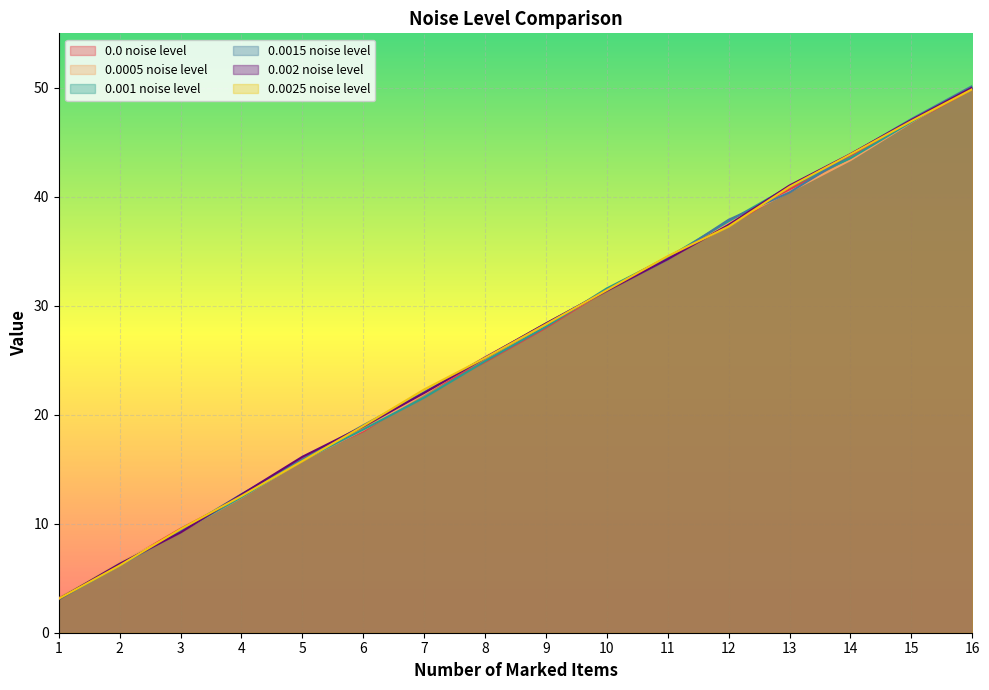

Reading left to right, what are all the values shown in this chart?

0.0 noise level: 1=3.2	2=6.3	3=9.5	4=12.5	5=16.0	6=18.5	7=22.0	8=24.9	9=28.0	10=31.5	11=34.5	12=37.4	13=40.7	14=43.8	15=46.8	16=49.9
0.0005 noise level: 1=3.1	2=6.5	3=9.3	4=12.4	5=15.8	6=18.6	7=21.9	8=25.3	9=28.3	10=31.4	11=34.3	12=37.6	13=40.5	14=43.4	15=46.8	16=50.1
0.001 noise level: 1=3.1	2=6.2	3=9.3	4=12.4	5=15.8	6=18.6	7=21.6	8=24.9	9=28.1	10=31.6	11=34.4	12=37.8	13=40.9	14=43.5	15=46.9	16=50.0
0.0015 noise level: 1=3.1	2=6.2	3=9.3	4=12.7	5=15.9	6=19.0	7=22.1	8=25.2	9=28.4	10=31.4	11=34.3	12=37.9	13=40.4	14=43.9	15=47.1	16=50.2
0.002 noise level: 1=3.1	2=6.3	3=9.2	4=12.7	5=16.1	6=18.9	7=22.0	8=25.2	9=28.4	10=31.4	11=34.3	12=37.4	13=41.0	14=43.9	15=47.0	16=50.0
0.0025 noise level: 1=3.1	2=6.2	3=9.5	4=12.5	5=15.8	6=19.0	7=22.3	8=25.2	9=28.3	10=31.4	11=34.6	12=37.3	13=40.9	14=43.9	15=46.9	16=49.9